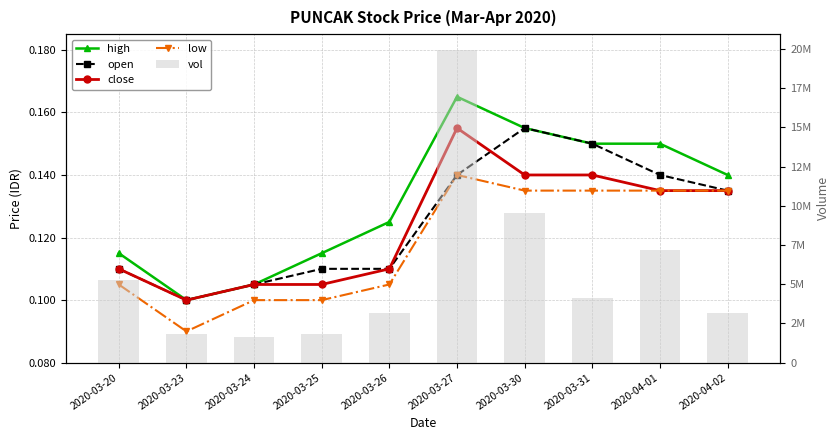

At how many categories does at least one series exceed 5162001?

4